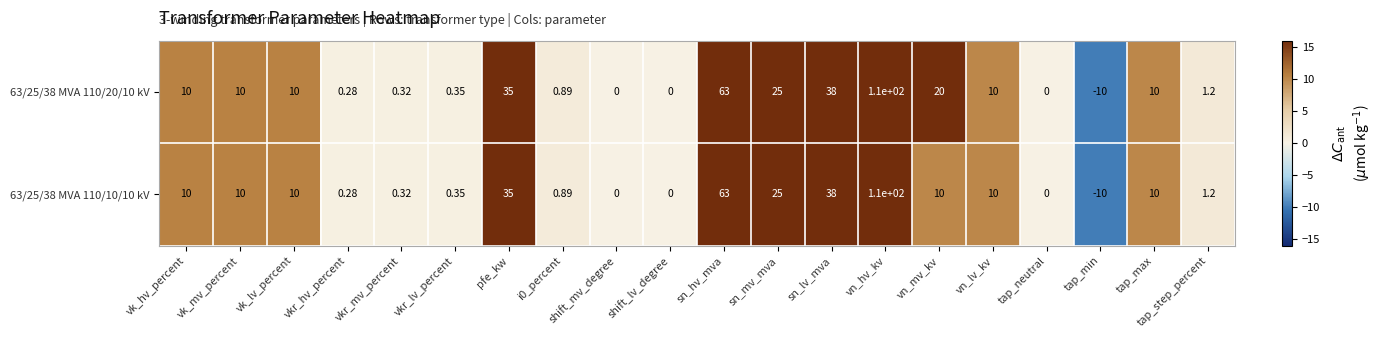

At which label is 63/25/38 MVA 110/20/10 kV closest to 50?

sn_lv_mva